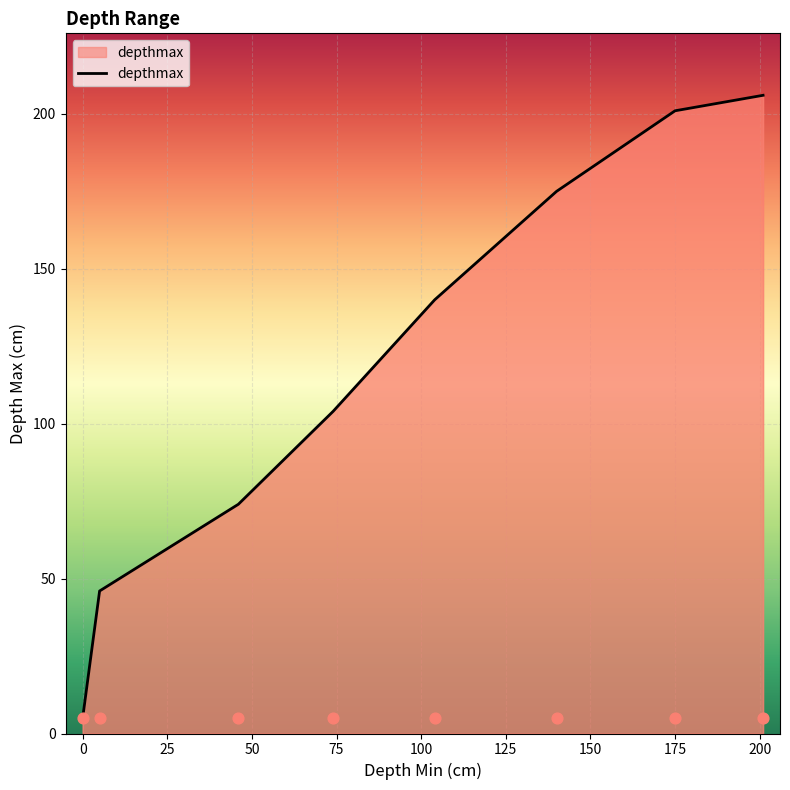

What is the minimum value for depthmax?

5